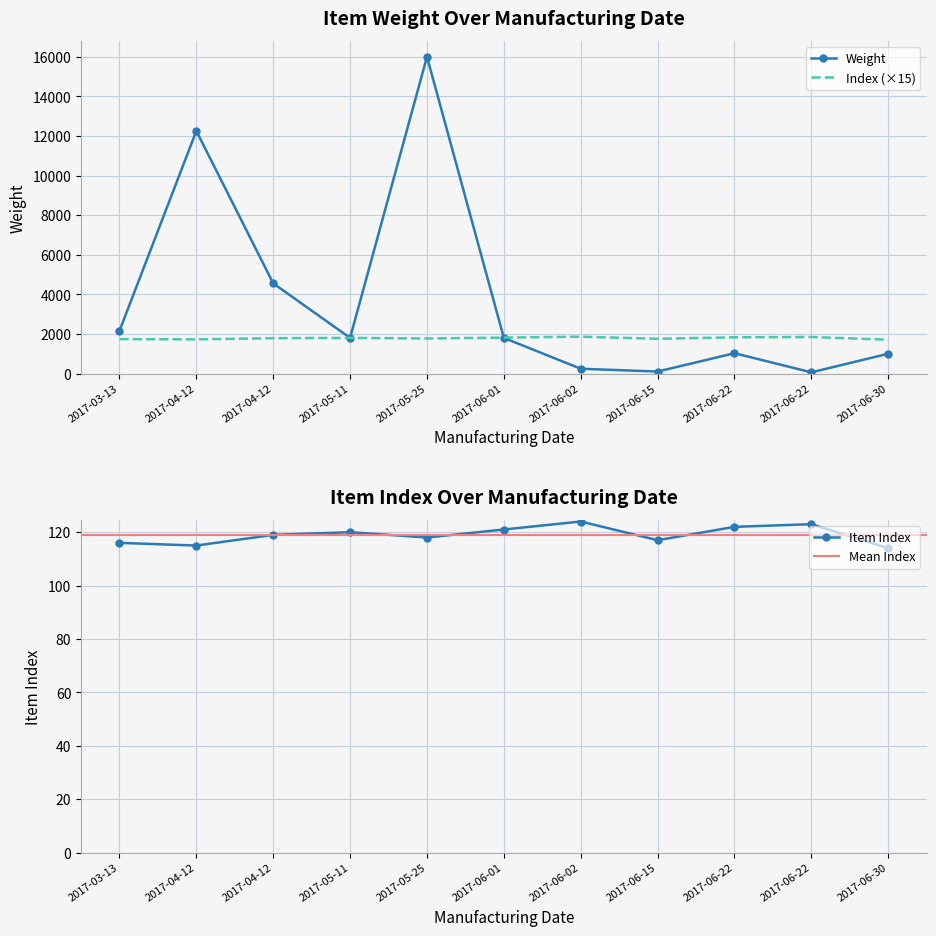

How many values in the Item Index series are below 119?

5